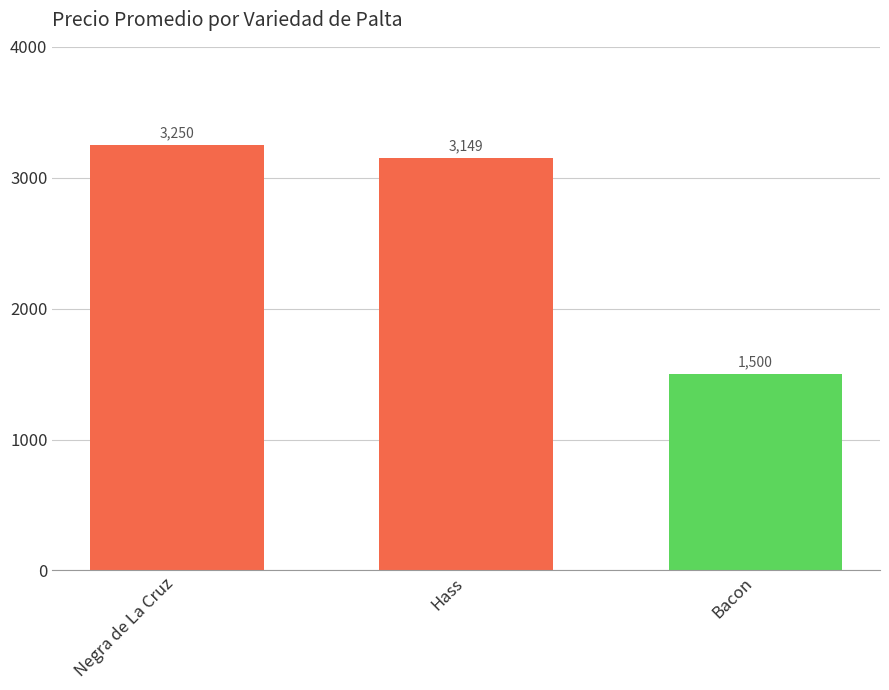

The chart shows a value of 1500 at Bacon. True or false?

True